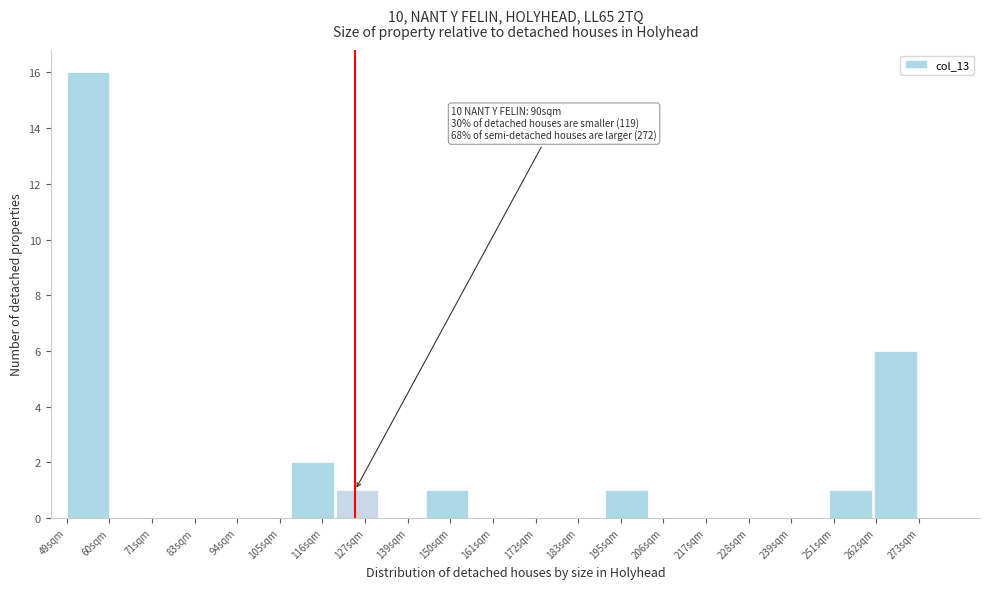

Reading left to right, transcribe all the data shown in this chart.

49sqm=16	71sqm=0	83sqm=0	94sqm=0	105sqm=0	116sqm=2	127sqm=1	139sqm=0	150sqm=1	161sqm=0	172sqm=0	183sqm=0	195sqm=1	206sqm=0	217sqm=0	228sqm=0	239sqm=0	251sqm=1	262sqm=6	273sqm=0